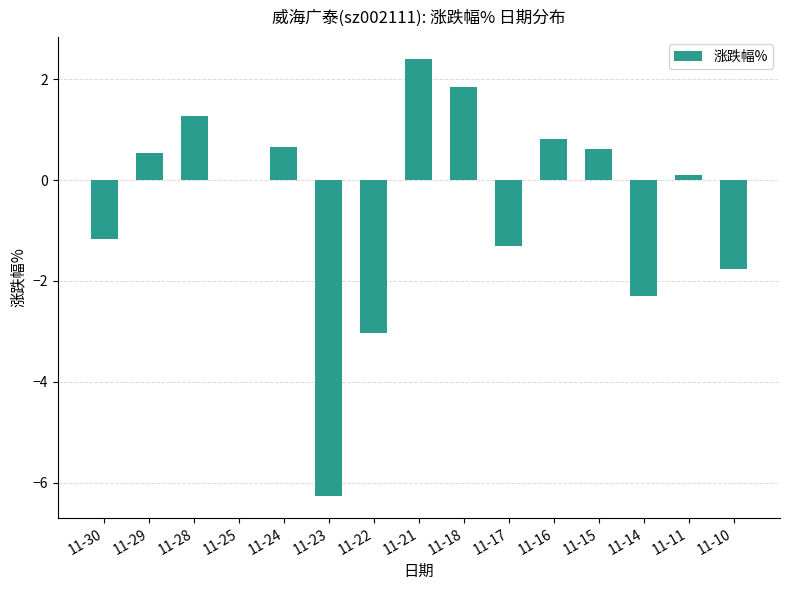

What value does the data have at 11-24?

0.7